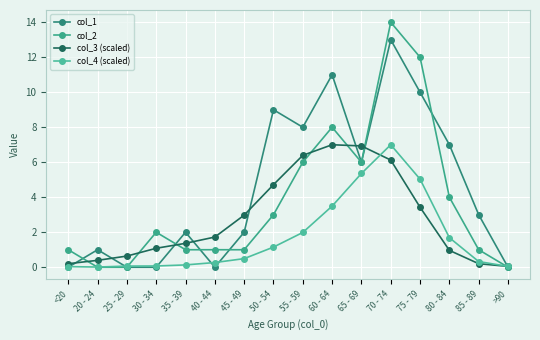

At which label does col_1 first exceed 3?

50 - 54